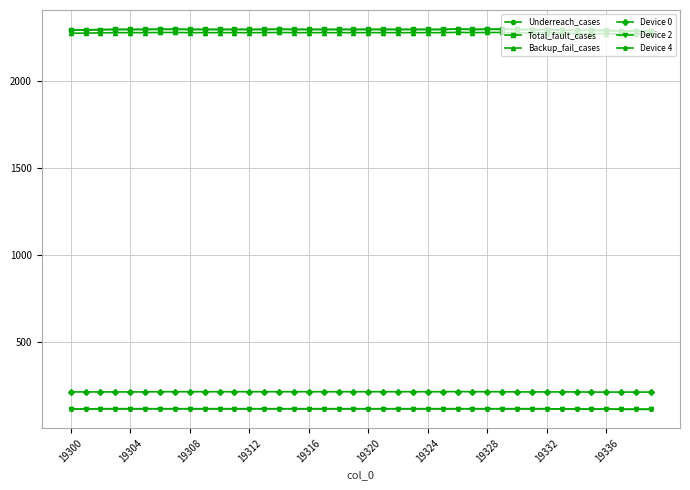

Is this an area chart (filled region under the line)?

No